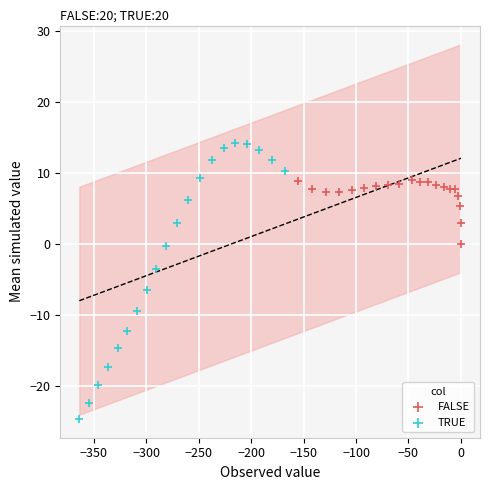

Which series reaches the maximum Y coordinate?

TRUE